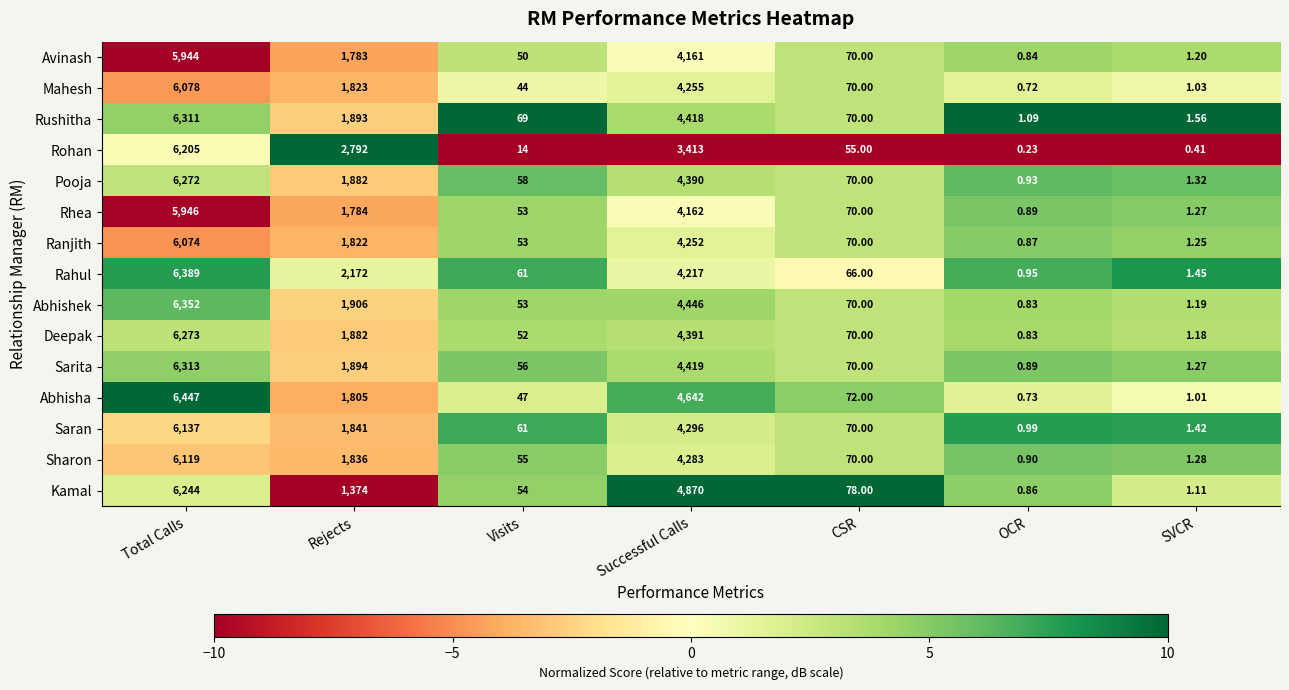

Which category has the lowest value across all series?

OCR